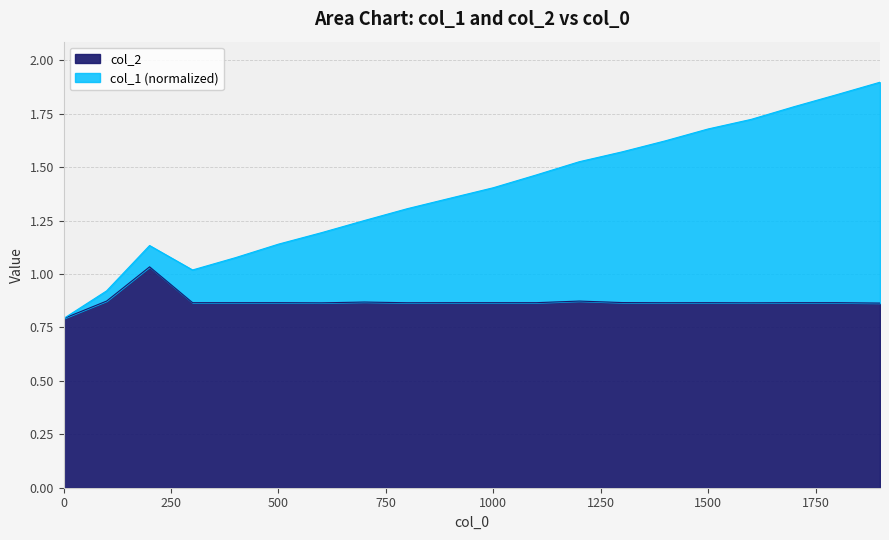

What is the sum of the col_2 values at 1200 and 1800?

1.7